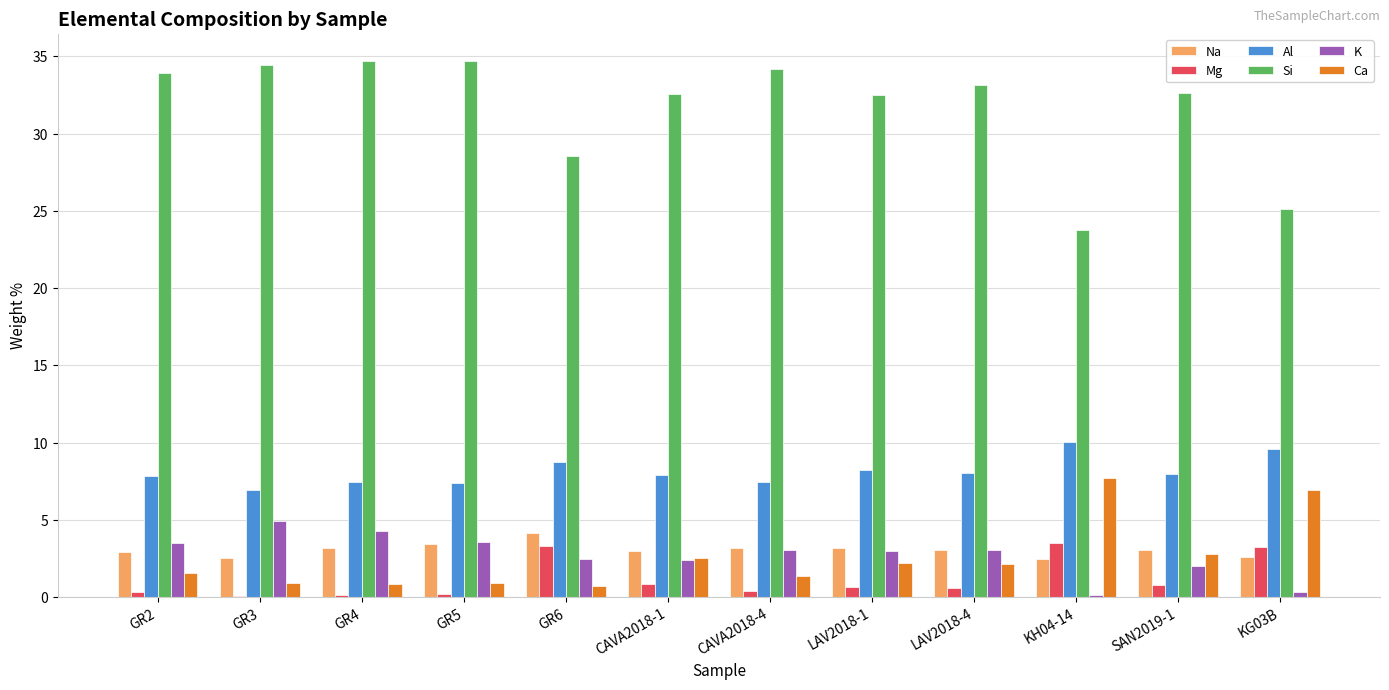

What is the greatest value displayed?

34.7